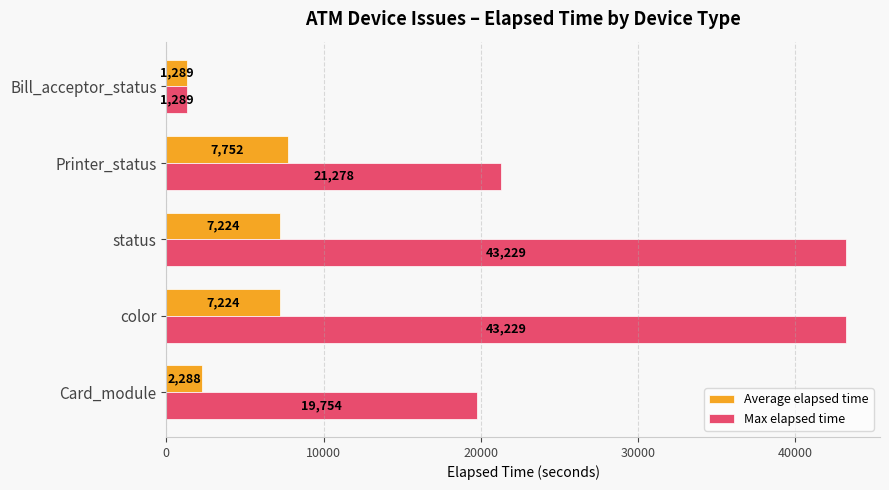

How many series are shown in this chart?

2